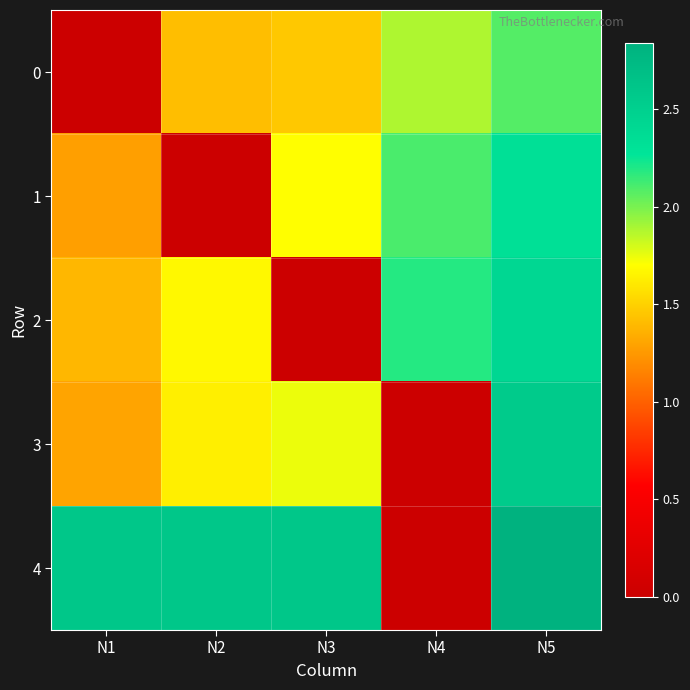

Reading right to left, what are all the values shown in this chart?

0: N5=2.1	N4=1.9	N3=1.5	N2=1.4	N1=0.0
1: N5=2.3	N4=2.1	N3=1.7	N2=0.0	N1=1.3
2: N5=2.4	N4=2.2	N3=0.0	N2=1.7	N1=1.4
3: N5=2.6	N4=0.0	N3=1.7	N2=1.6	N1=1.3
4: N5=2.8	N4=0.0	N3=2.6	N2=2.6	N1=2.6